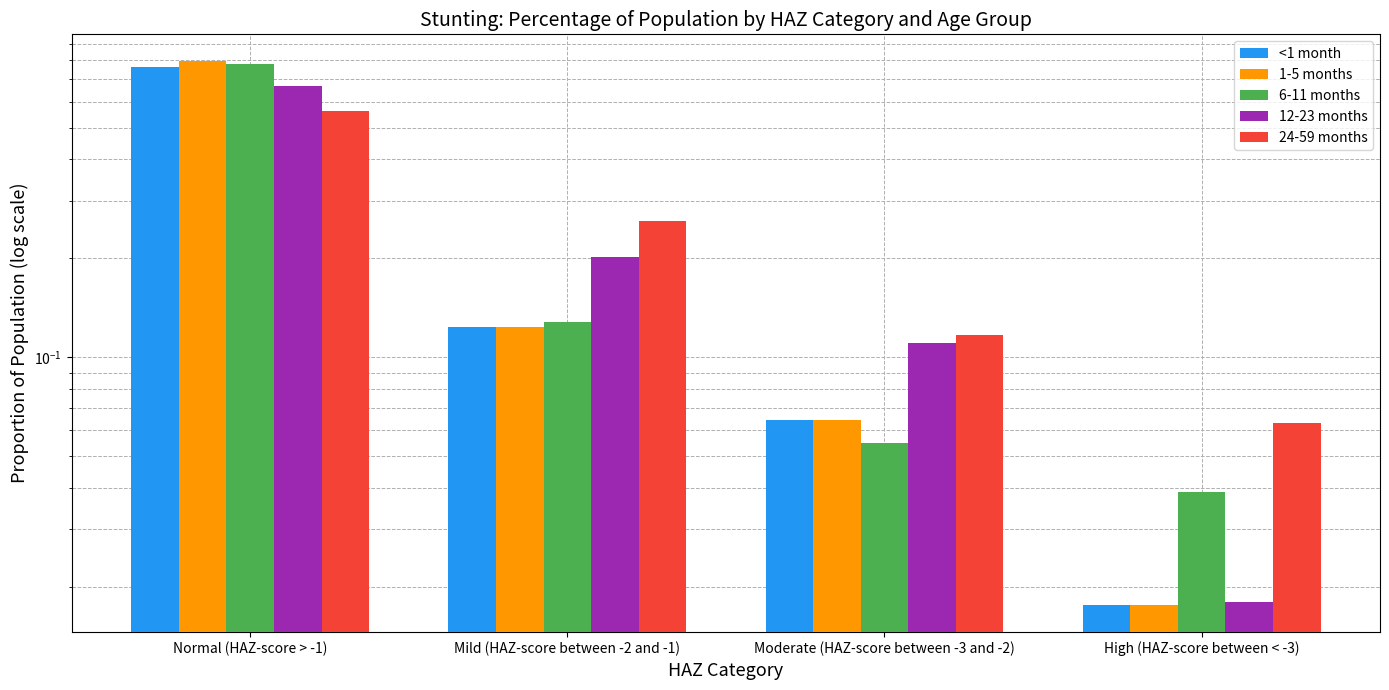

Where is 12-23 months nearest to the value 0?

High (HAZ-score between < -3)